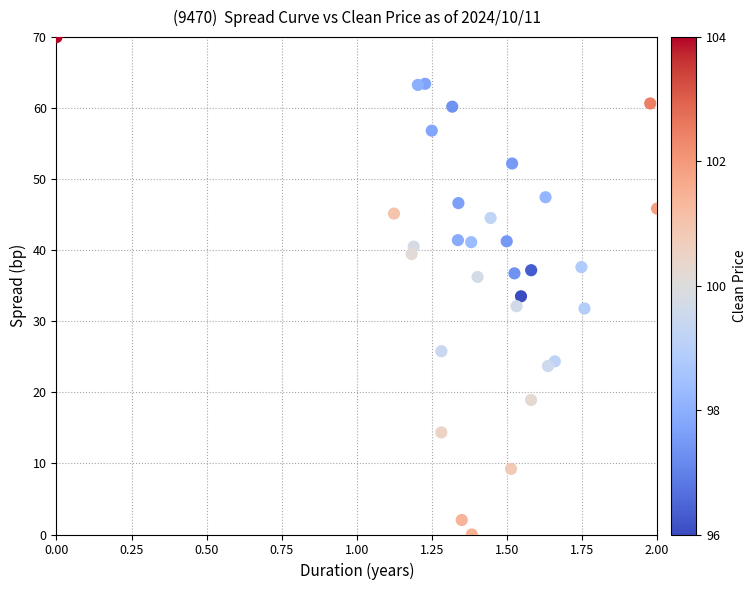

What is the range of Y values (max minus min)?

70.0